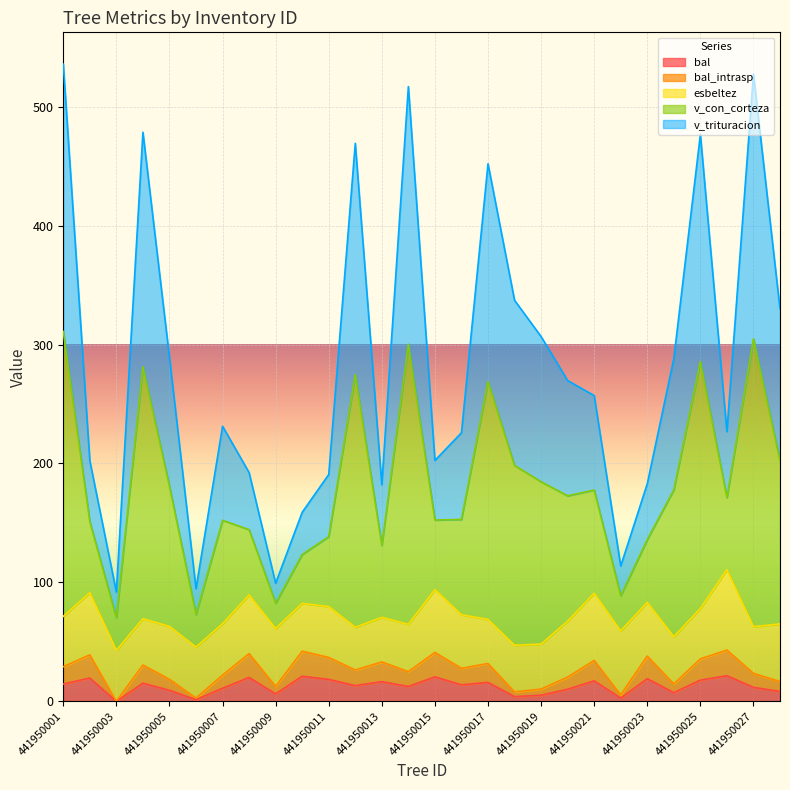

How many values in the bal_intrasp series exceed 27?

14